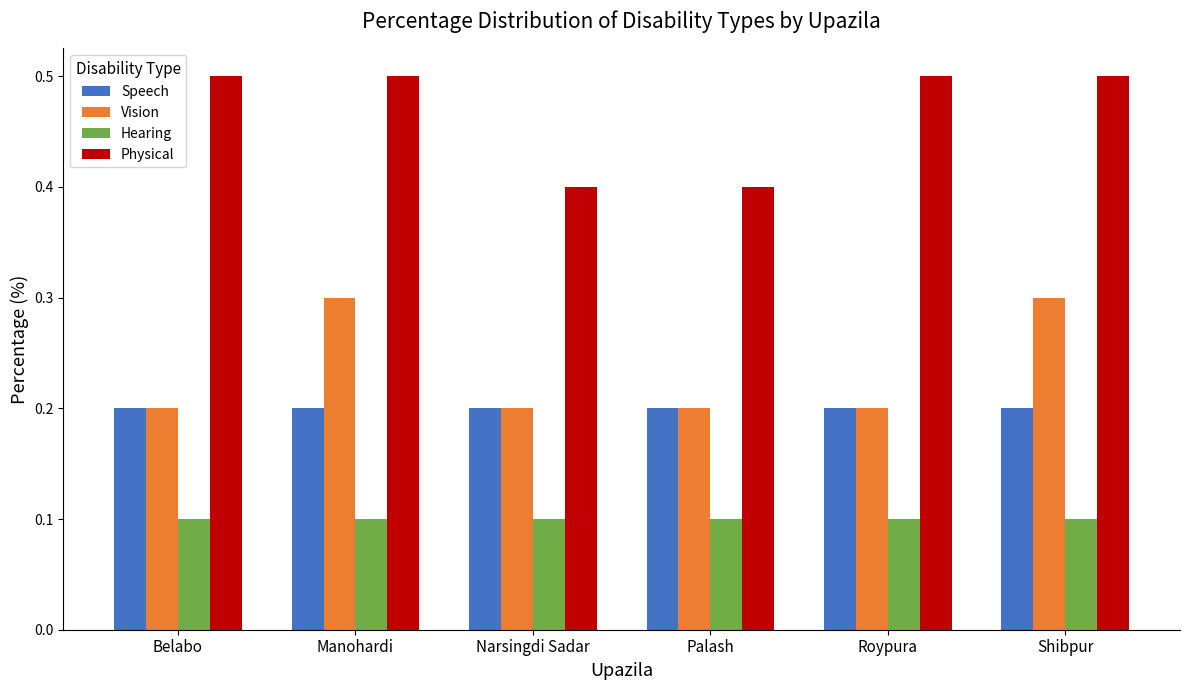

What is the greatest value displayed?

0.5